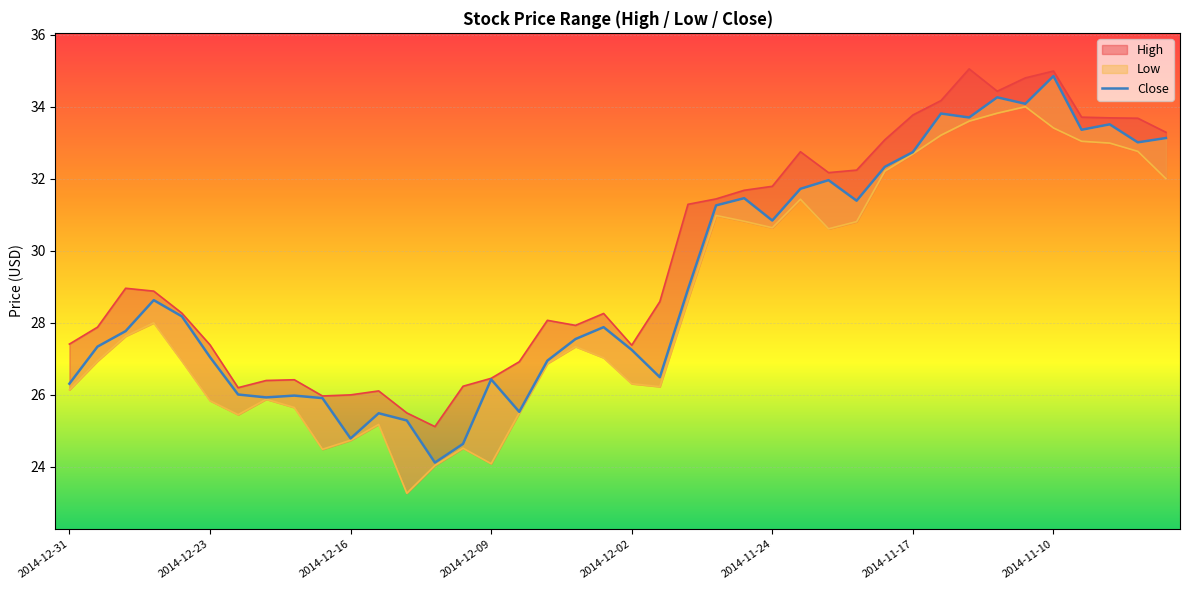

How many points are higher than both their immediate neighbors (excluding endpoints)?

11